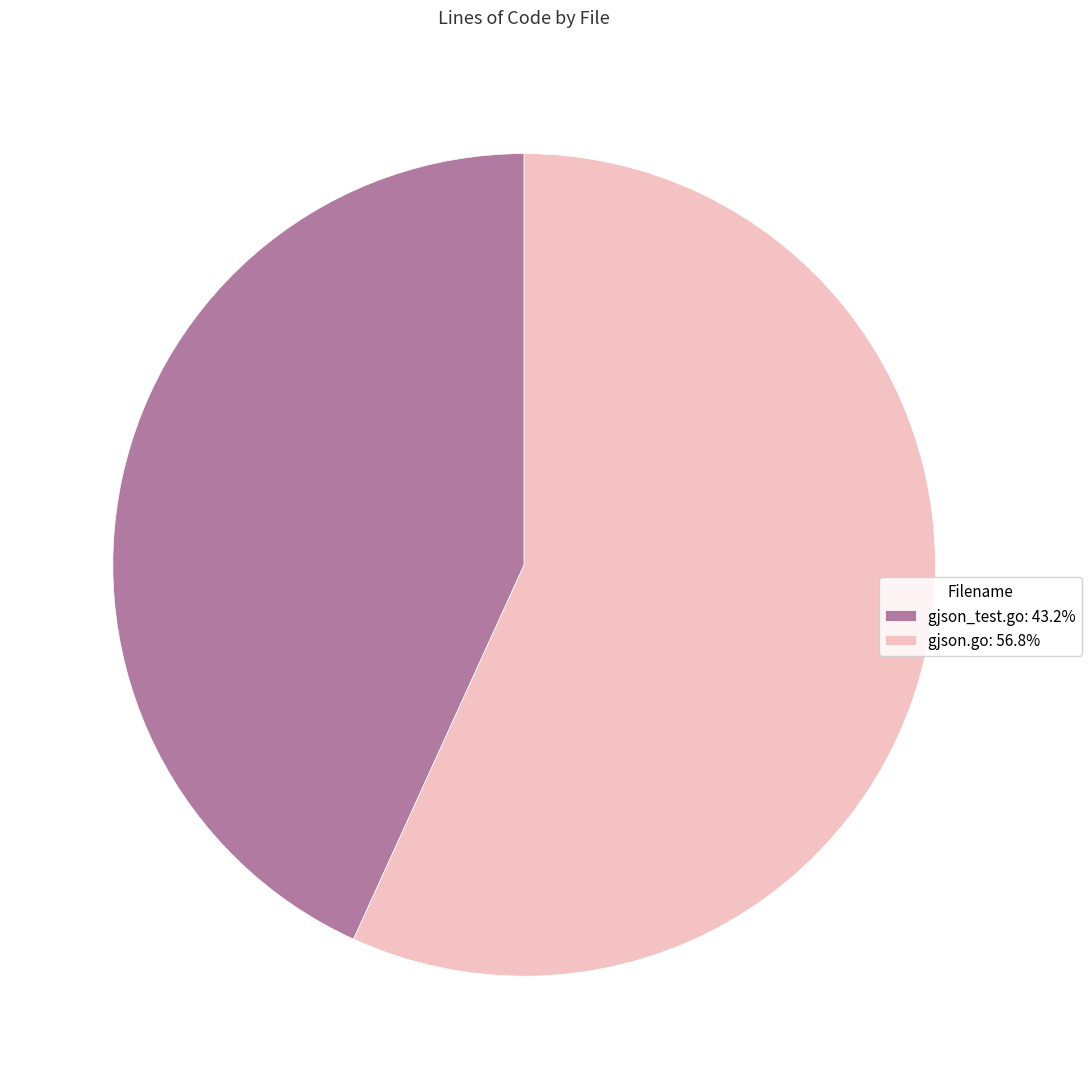

What is the ratio of the value at gjson.go: 56.8% to the value at gjson_test.go: 43.2%?

1.3